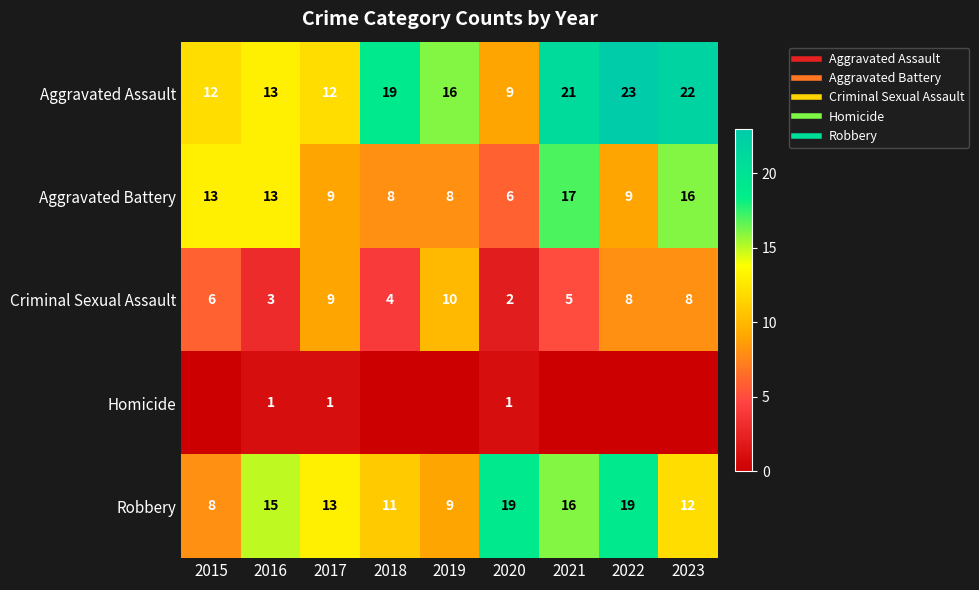

The value of Aggravated Assault at 2021 is 37. True or false?

False